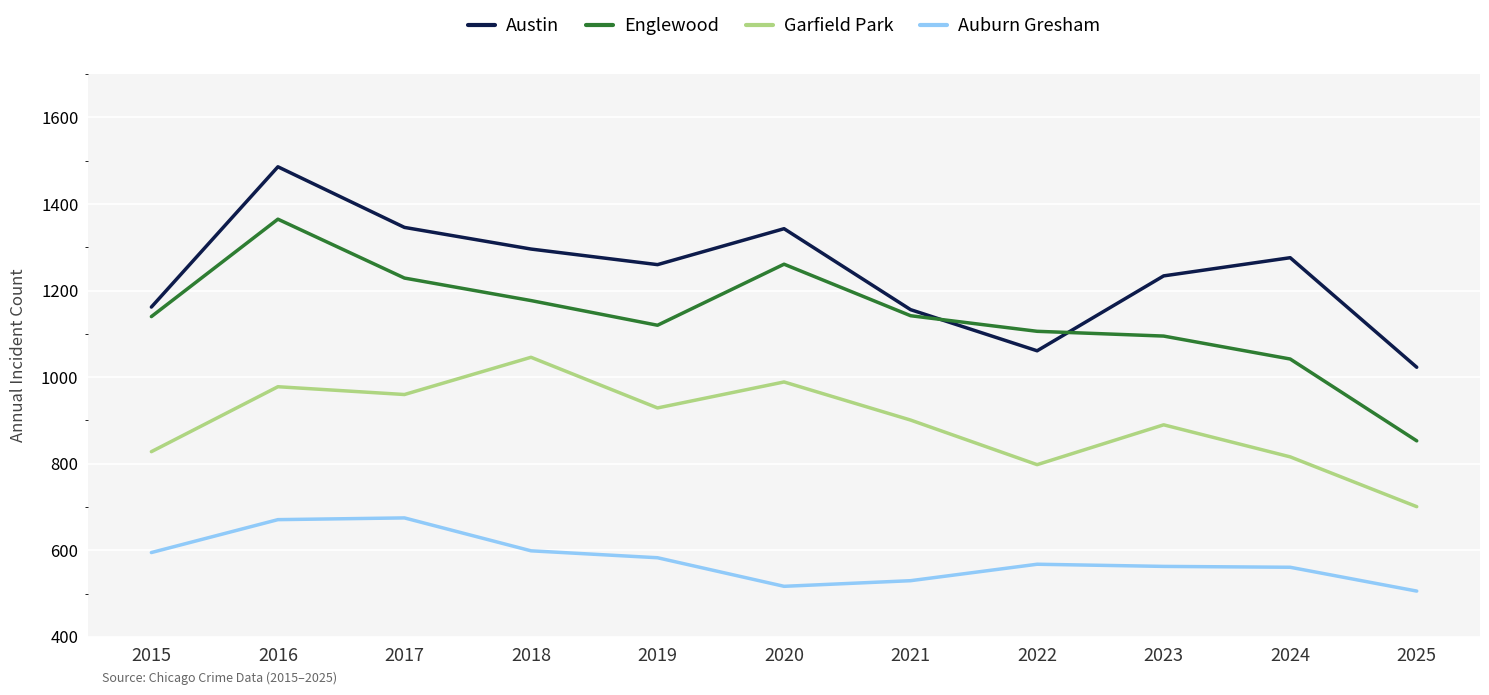

The value of Auburn Gresham at 2025 is 506. True or false?

True